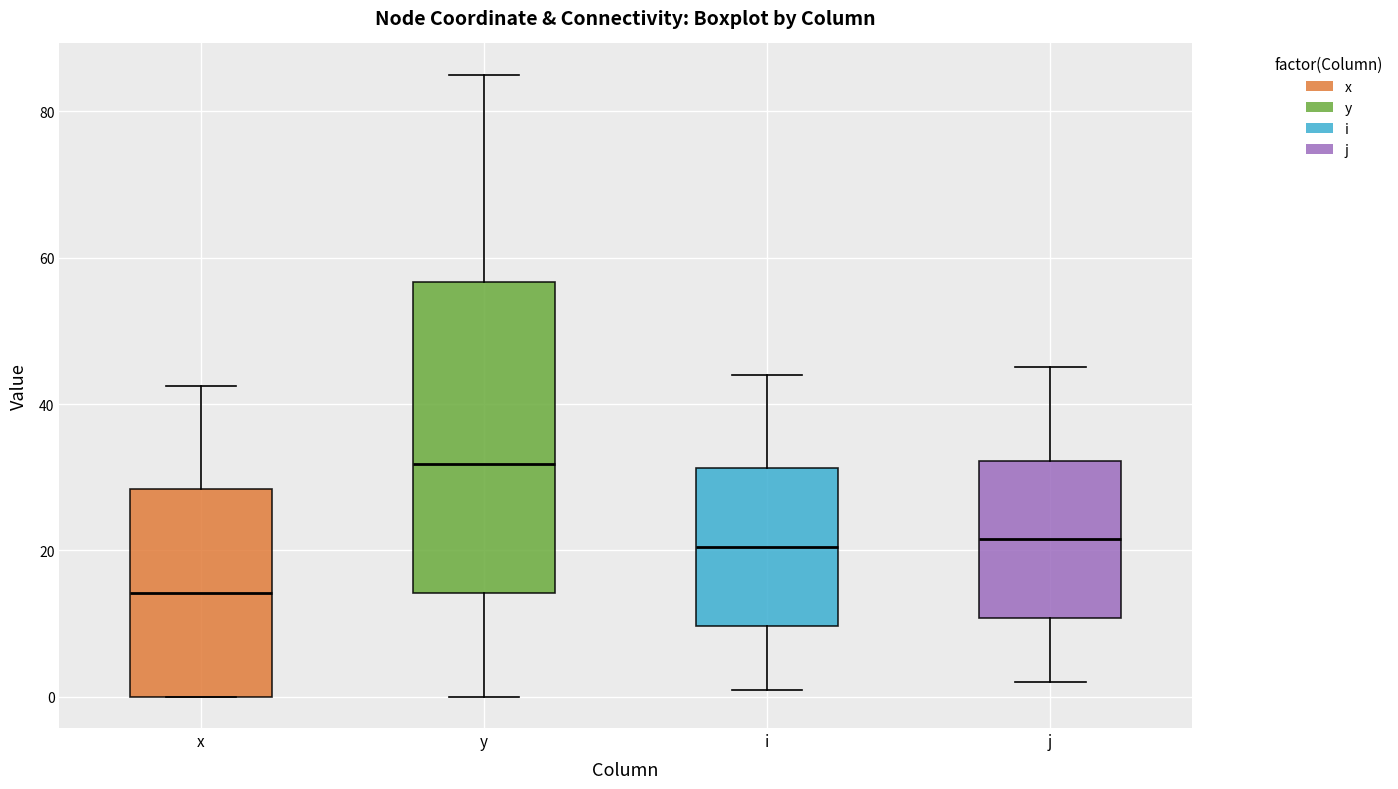

Comparing the boxes themselves (not the whiskers), which one is the tallest?

y